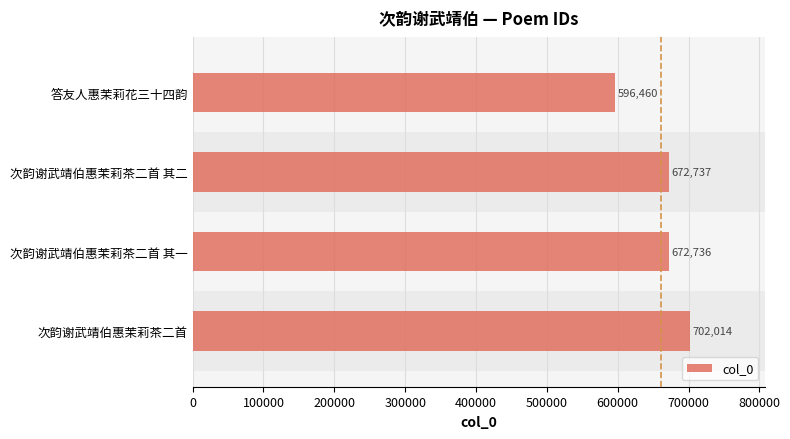

List the labels in order of value, smallest first.

答友人惠茉莉花三十四韵, 次韵谢武靖伯惠茉莉茶二首 其一, 次韵谢武靖伯惠茉莉茶二首 其二, 次韵谢武靖伯惠茉莉茶二首